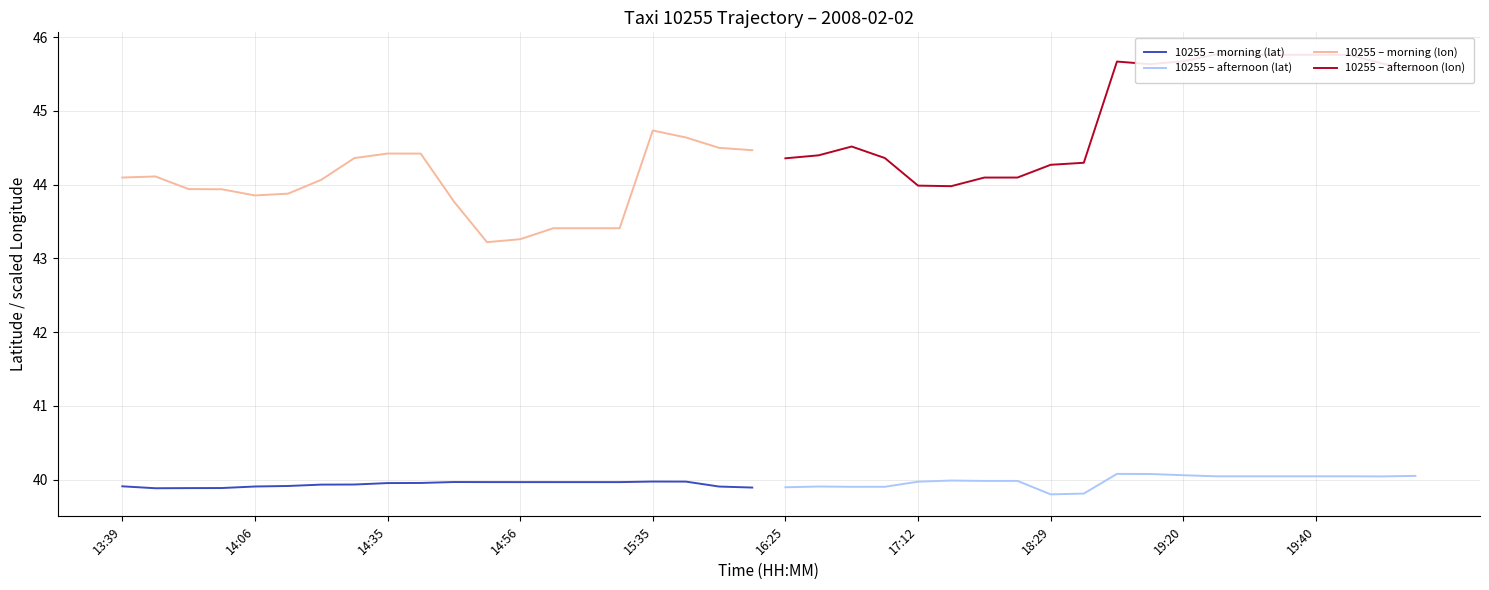

What is the value of the 10255 – afternoon (lat) point at the 8th from the left?

40.0